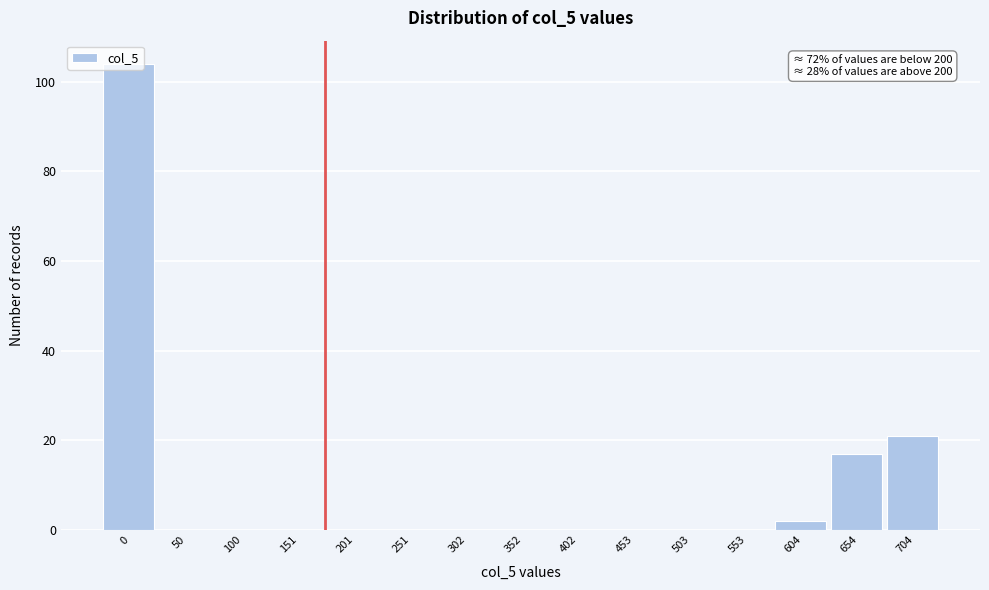

What is the greatest value displayed?

104